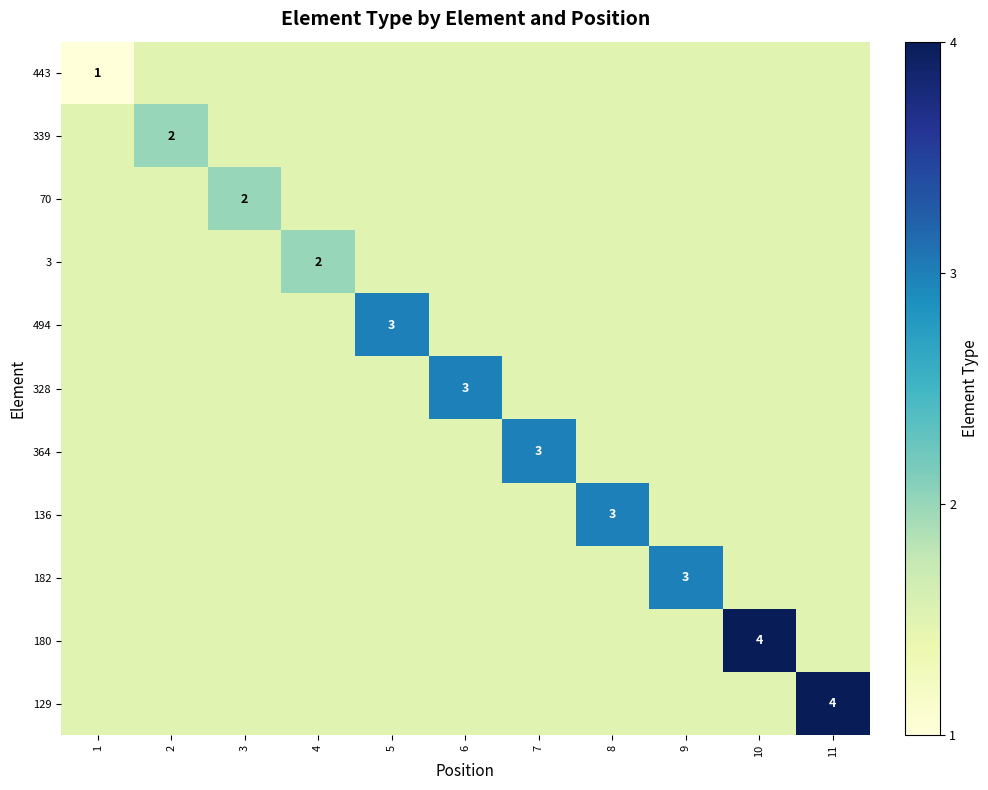

Is it true that 328 equals 1.8 at 6?

False